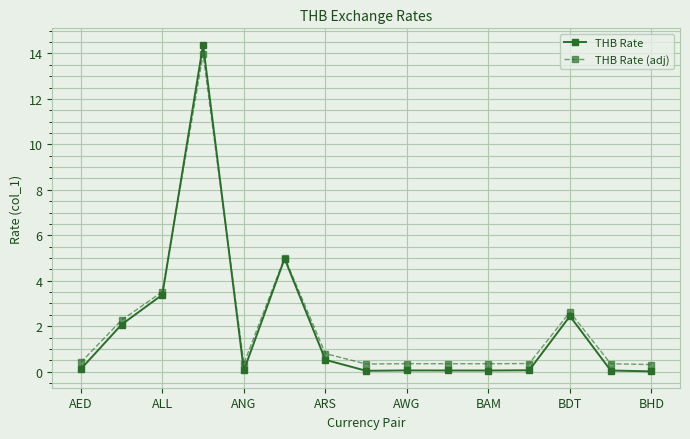

Which series has the largest range (max minus min)?

THB Rate